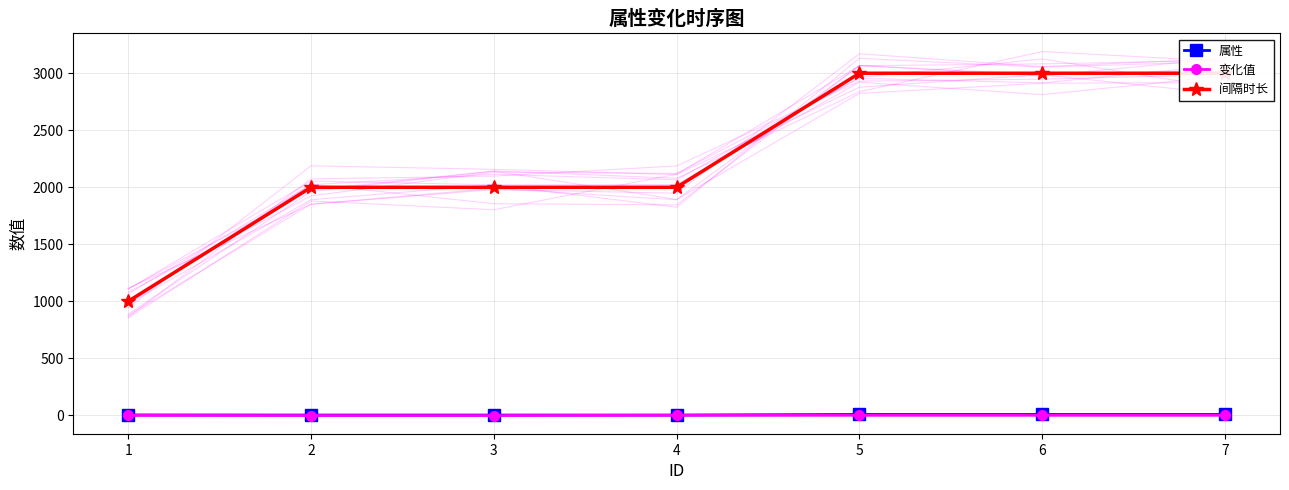

Does the chart have visible grid lines?

Yes